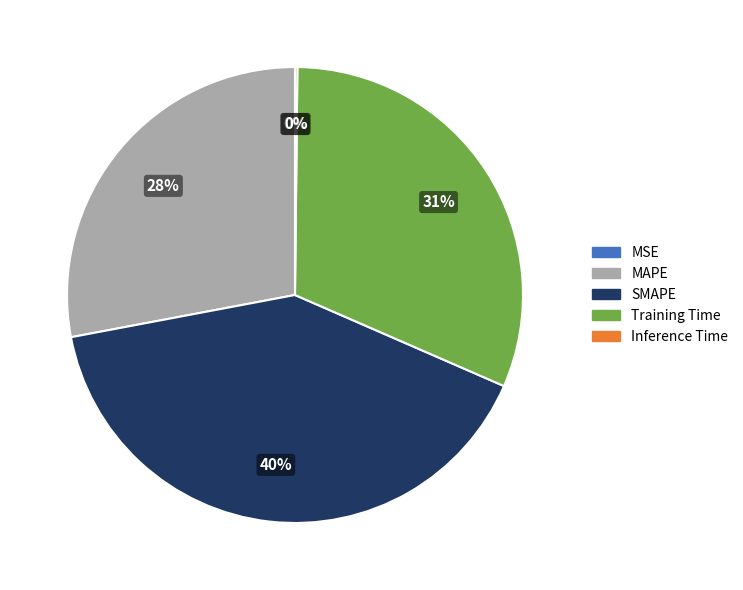

True or false: Training Time accounts for 21% of the total.

False